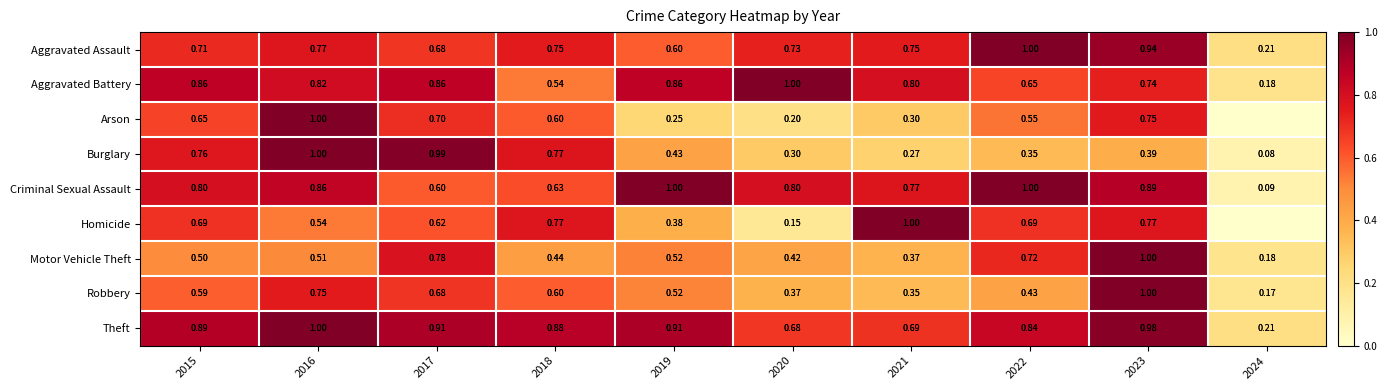

Where is Aggravated Battery nearest to the value 0?

2024